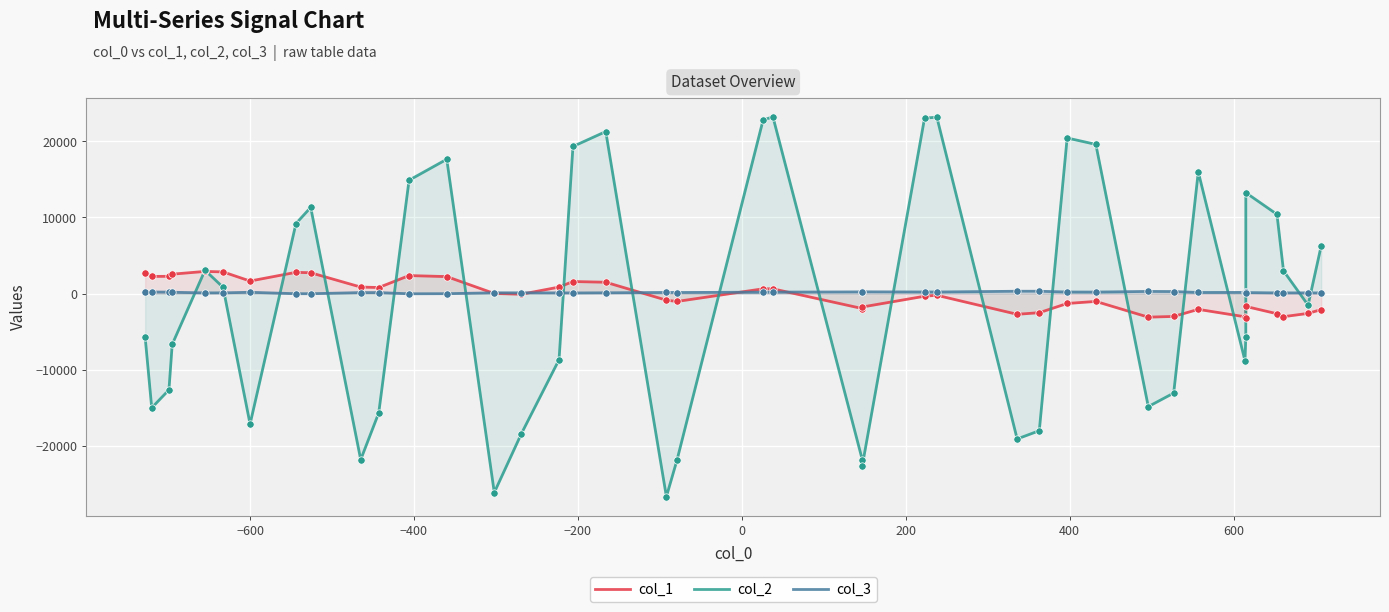

Is the value of col_1 at 27 greater than the value of col_2 at 32?

No